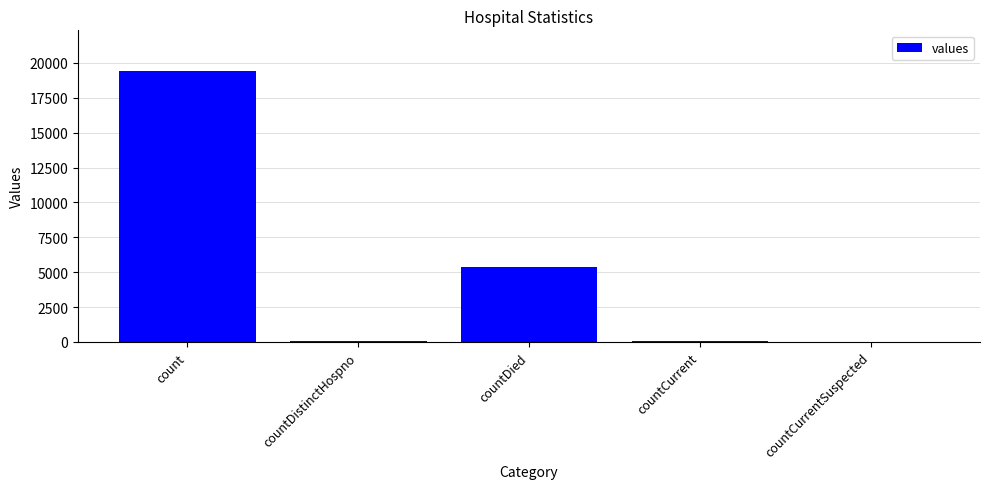

At which label is the value closest to 9710?

countDied